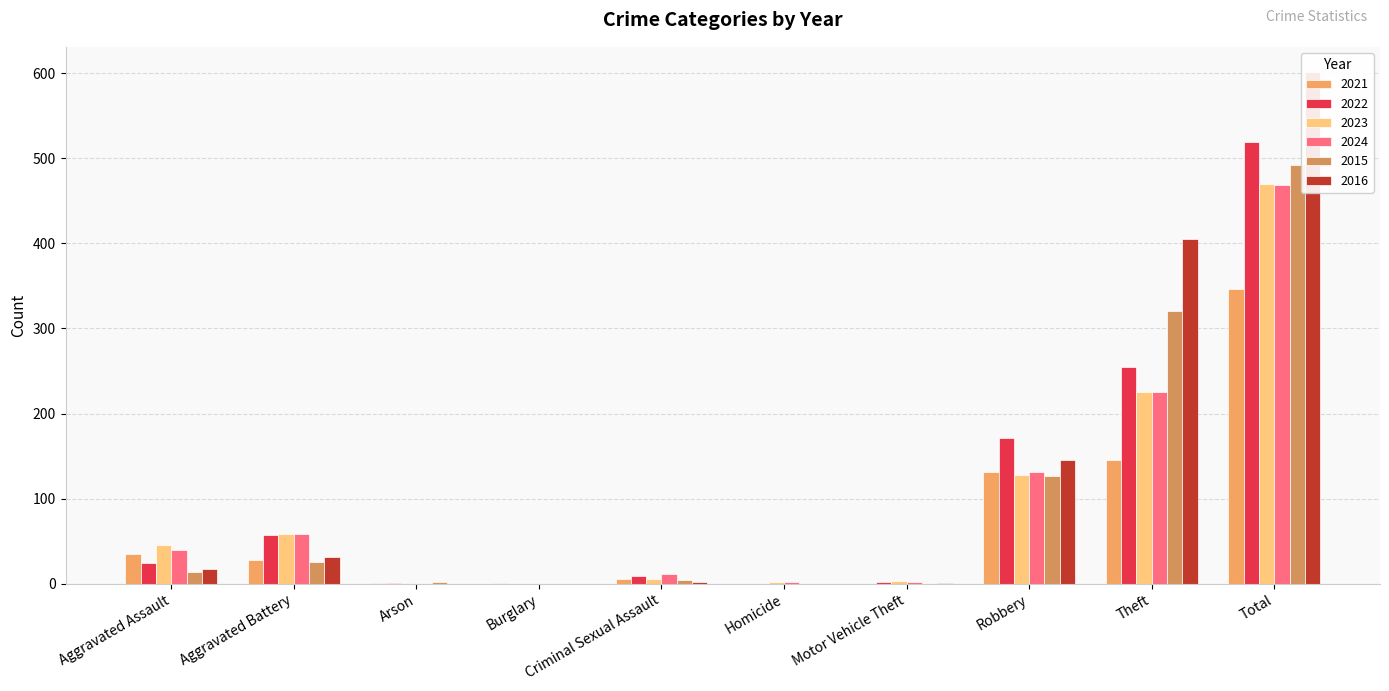

Rank the categories by 2021 value from highest to lowest.

Total, Theft, Robbery, Aggravated Assault, Aggravated Battery, Criminal Sexual Assault, Arson, Burglary, Homicide, Motor Vehicle Theft